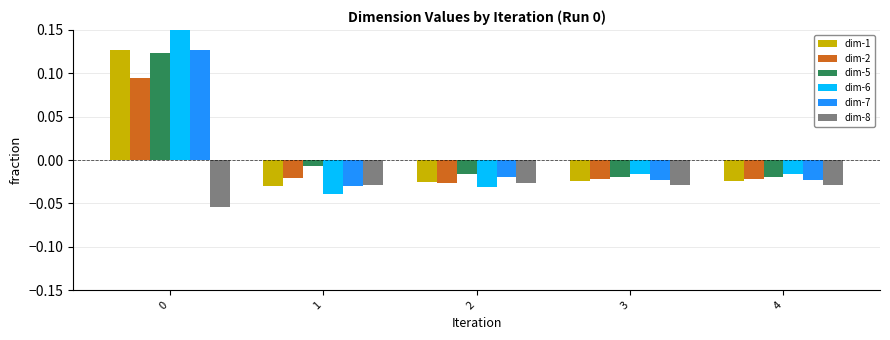

The dim-8 series shows -0.0 at 0. True or false?

False